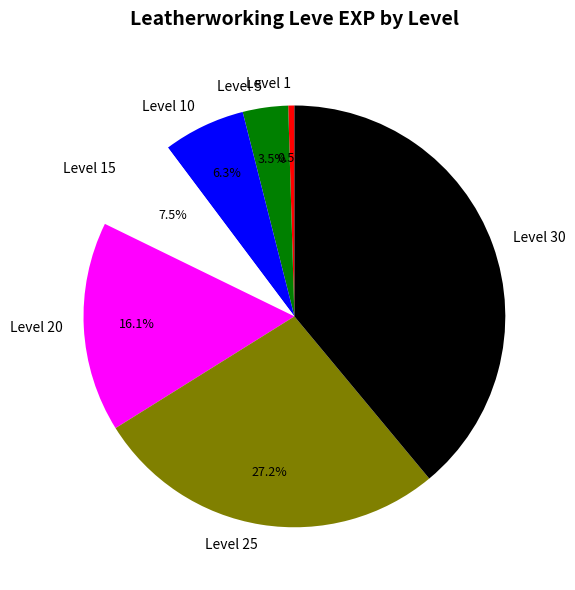

How many slices are in this pie chart?

7